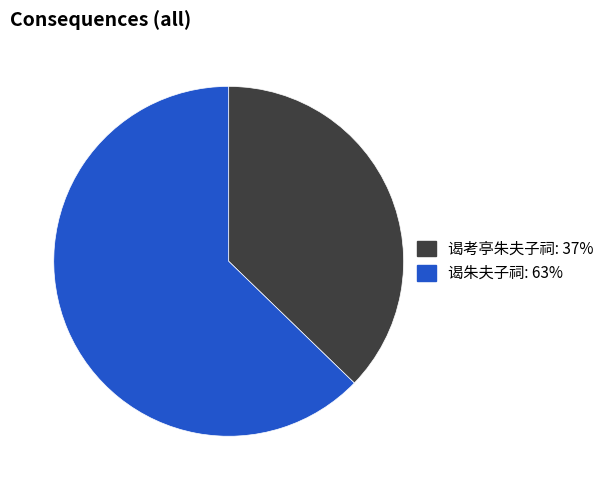

Is the sum of 谒朱夫子祠 and 谒考亭朱夫子祠 greater than half?

Yes